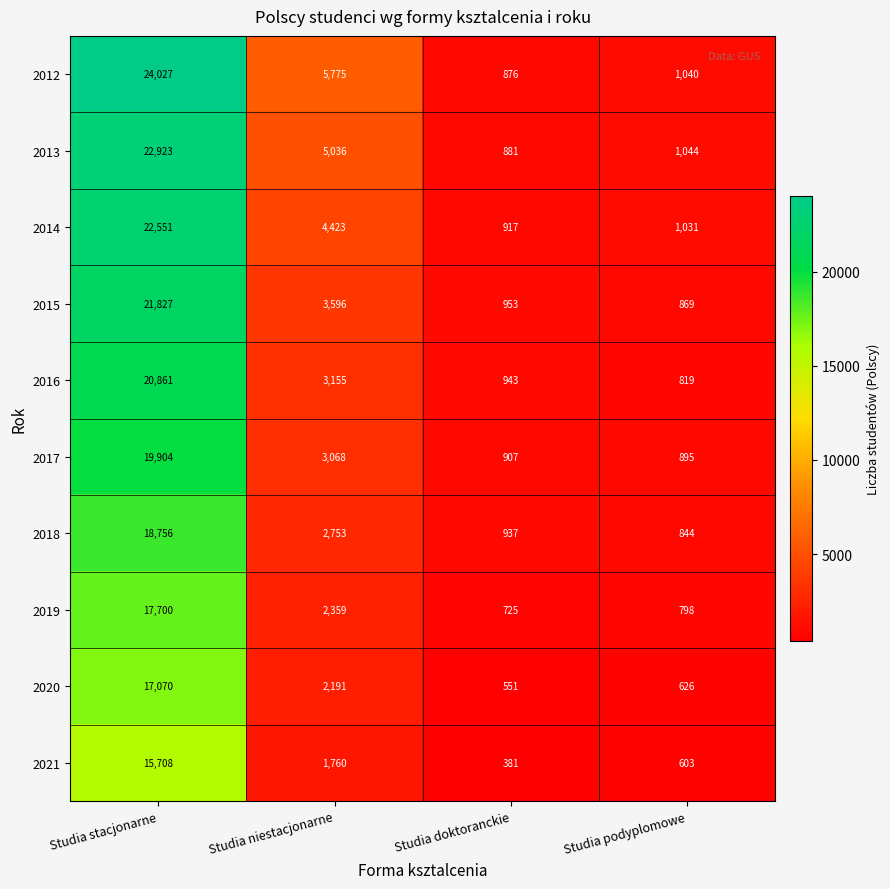

Between Studia stacjonarne and Studia niestacjonarne, which series saw the biggest shift?

2012